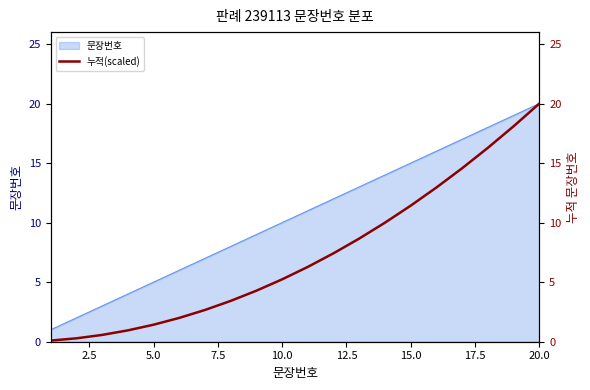

What is the maximum value for 문장번호?

20